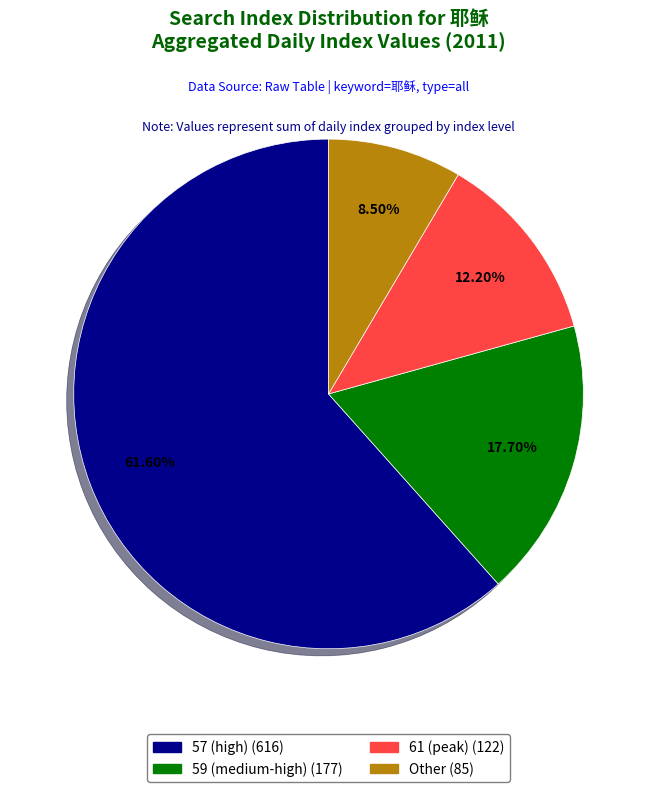

Is there a majority slice in this chart?

Yes